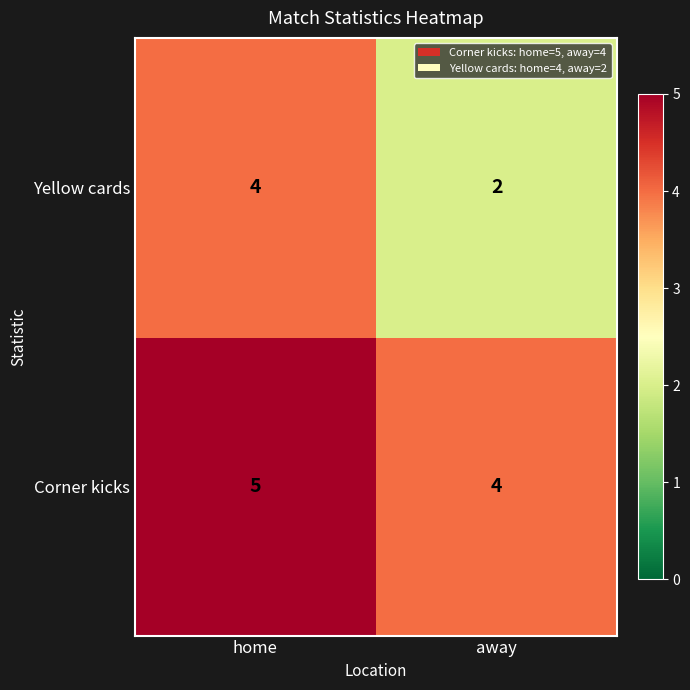

Reading left to right, extract all data points from this chart.

Yellow cards: 4	2
Corner kicks: 5	4